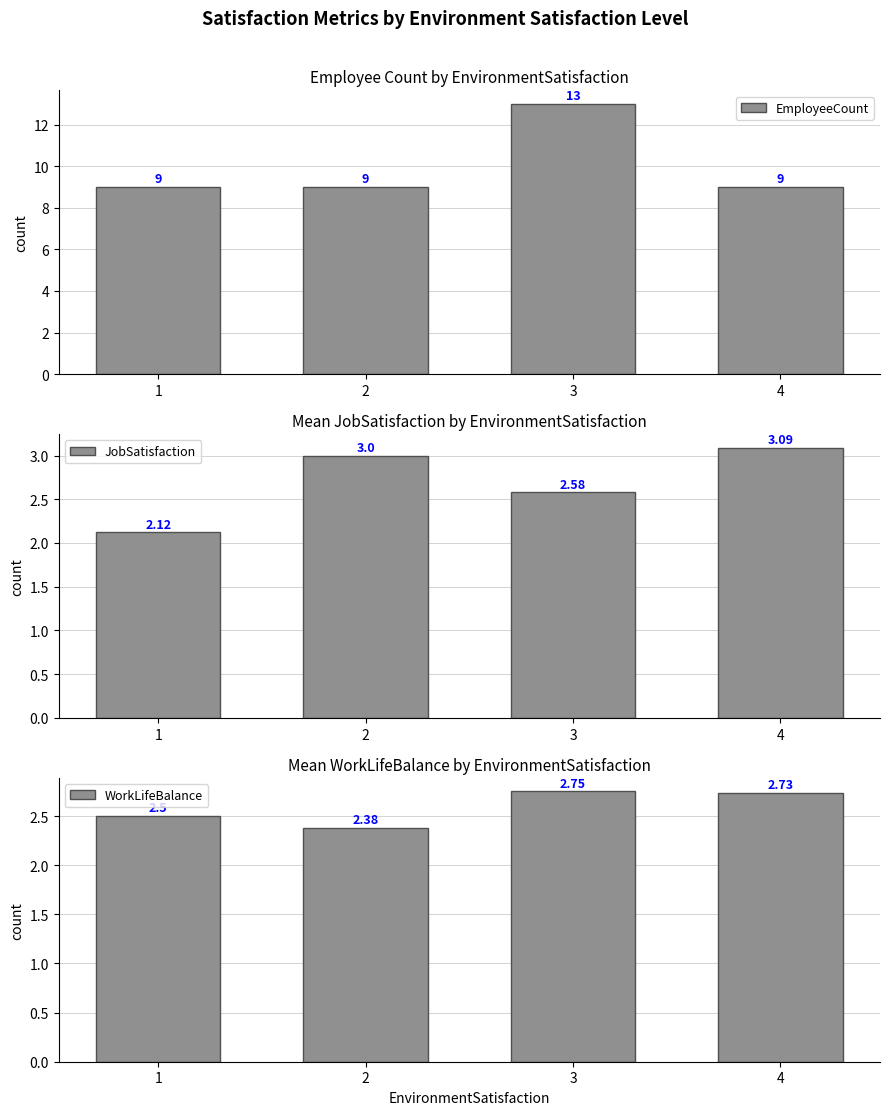

Are the bars horizontal?

No